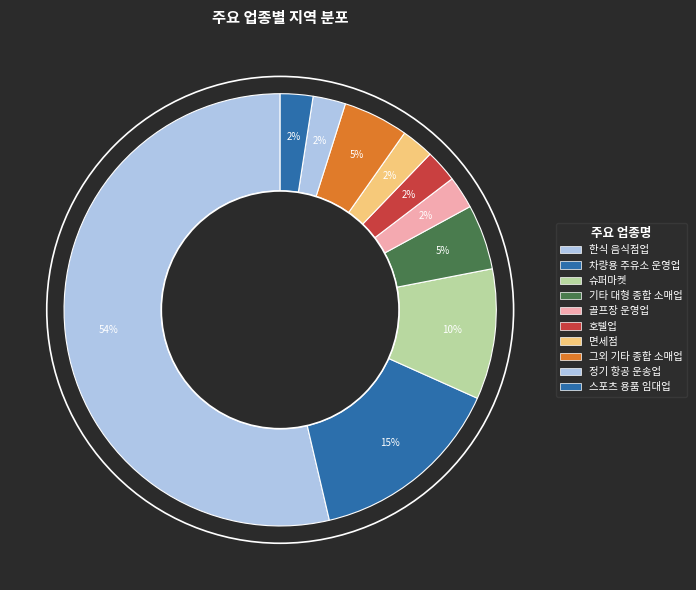

To the nearest percent, what is the combined percentage of 그외 기타 종합 소매업 and 한식 음식점업?

59%